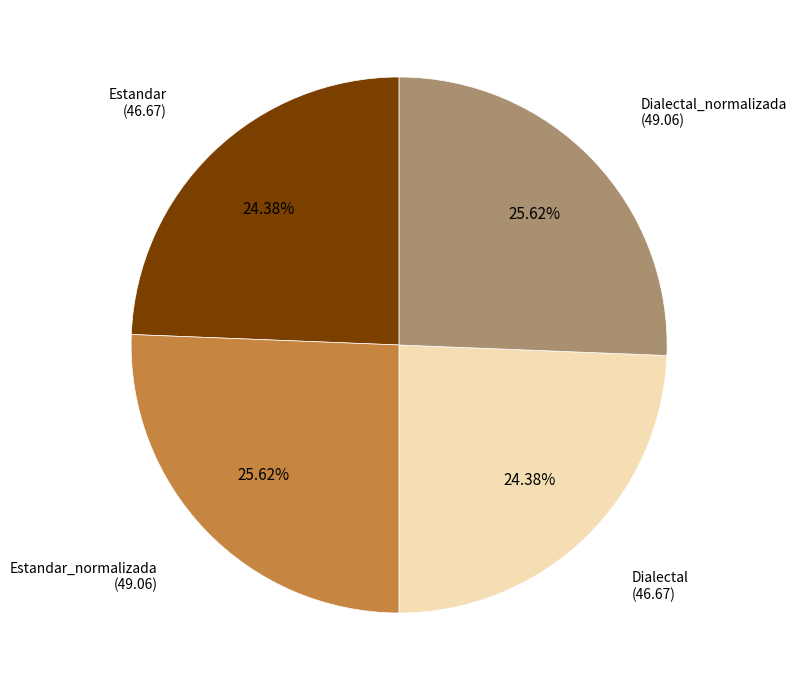

Is there any slice that represents more than half of the pie?

No